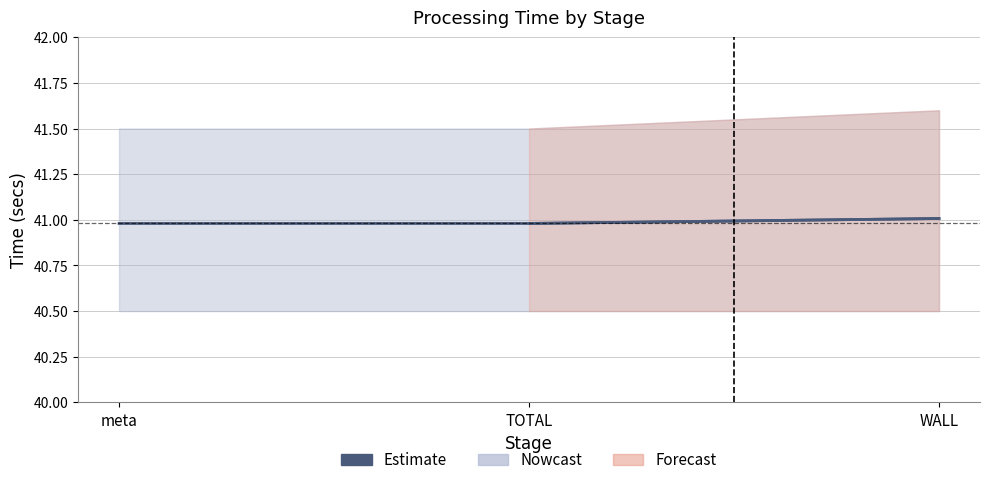

Which has a higher value, meta or TOTAL?

meta